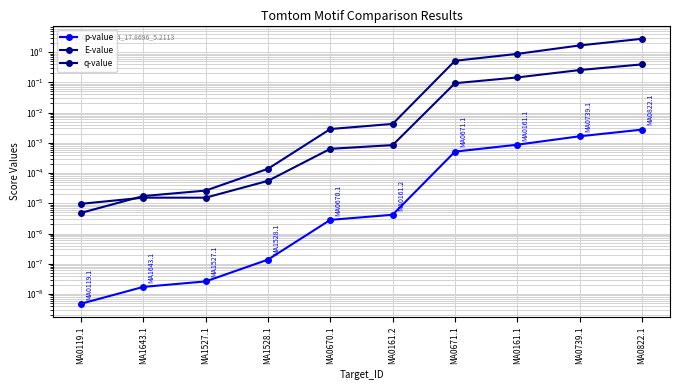

Reading right to left, transcribe all the data shown in this chart.

p-value: 0.0	0.0	0.0	0.0	0.0	0.0	0.0	0.0	0.0	0.0
E-value: 2.8	1.7	0.9	0.5	0.0	0.0	0.0	0.0	0.0	0.0
q-value: 0.4	0.3	0.1	0.1	0.0	0.0	0.0	0.0	0.0	0.0